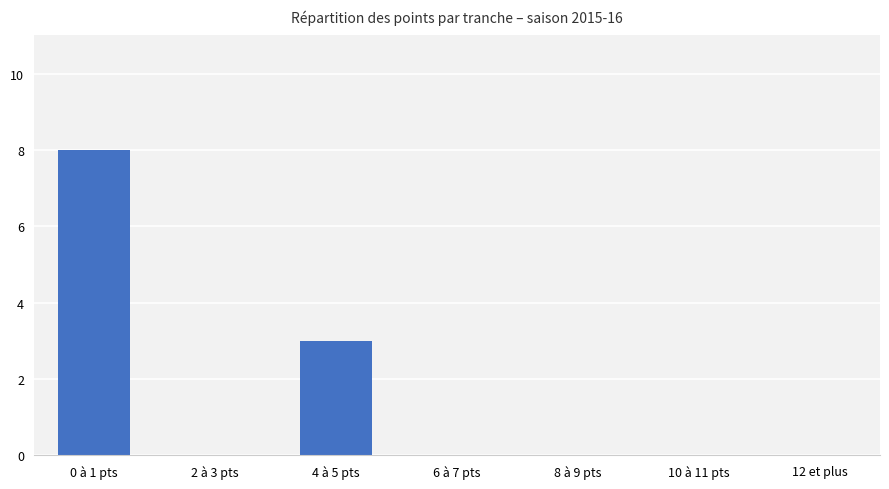

The chart shows a value of -4 at 10 à 11 pts. True or false?

False